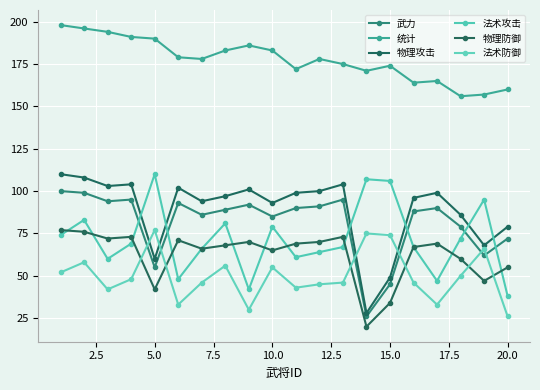

How many lines are shown in the chart?

6